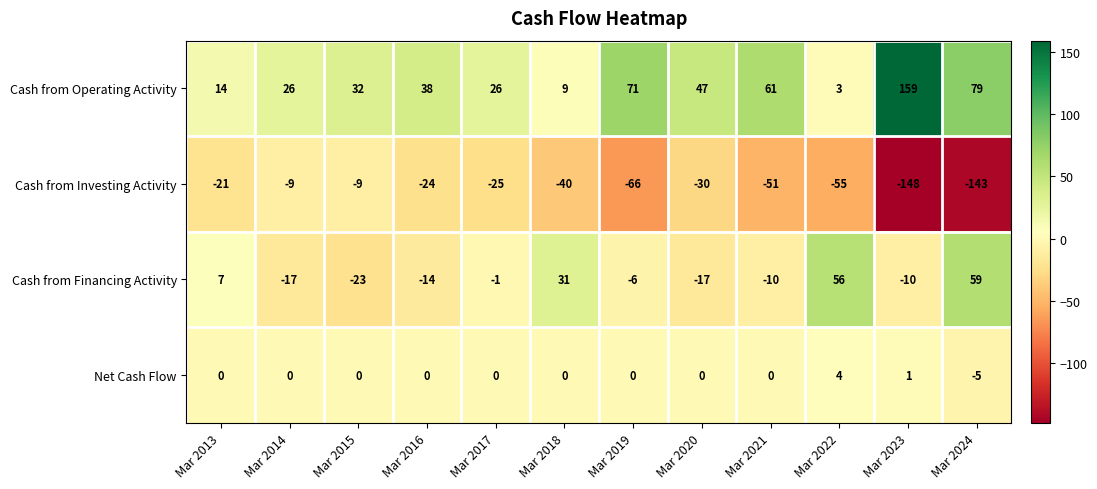

Between Mar 2014 and Mar 2016, which series saw the biggest shift?

Cash from Investing Activity